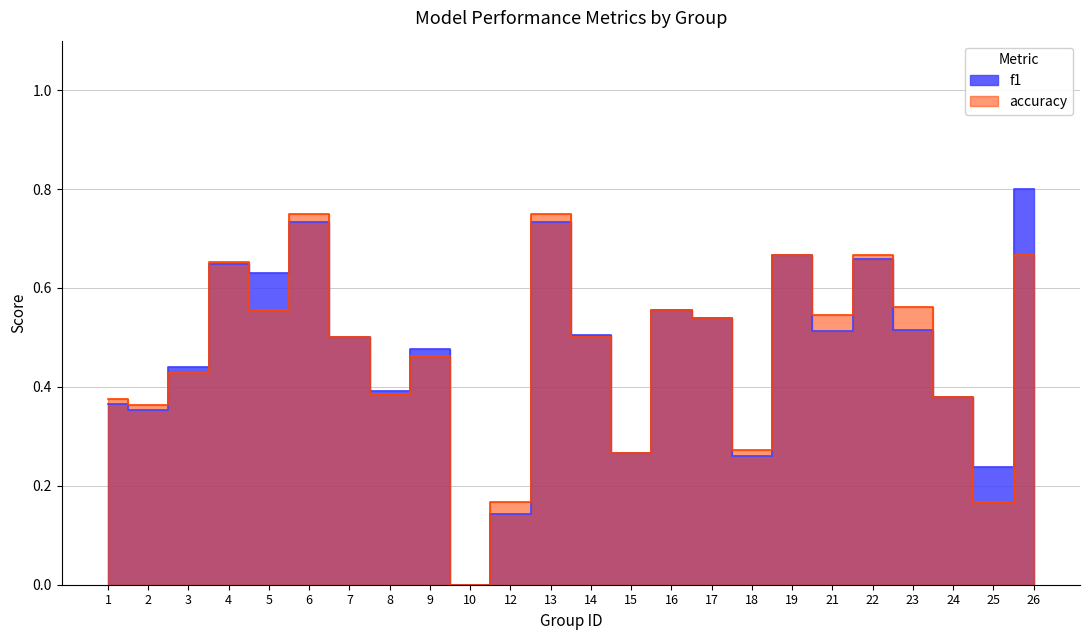

Reading left to right, extract all data points from this chart.

f1: 1=0.4	2=0.4	3=0.4	4=0.6	5=0.6	6=0.7	7=0.5	8=0.4	9=0.5	10=0.0	12=0.1	13=0.7	14=0.5	15=0.3	16=0.6	17=0.5	18=0.3	19=0.7	21=0.5	22=0.7	23=0.5	24=0.4	25=0.2	26=0.8
accuracy: 1=0.4	2=0.4	3=0.4	4=0.7	5=0.6	6=0.8	7=0.5	8=0.4	9=0.5	10=0.0	12=0.2	13=0.8	14=0.5	15=0.3	16=0.6	17=0.5	18=0.3	19=0.7	21=0.5	22=0.7	23=0.6	24=0.4	25=0.2	26=0.7